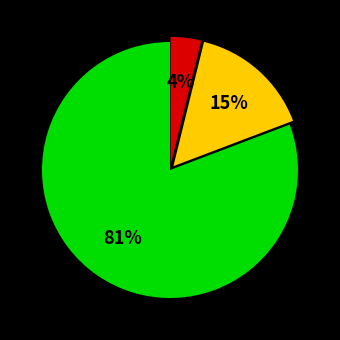

Does any single category account for the majority?

Yes